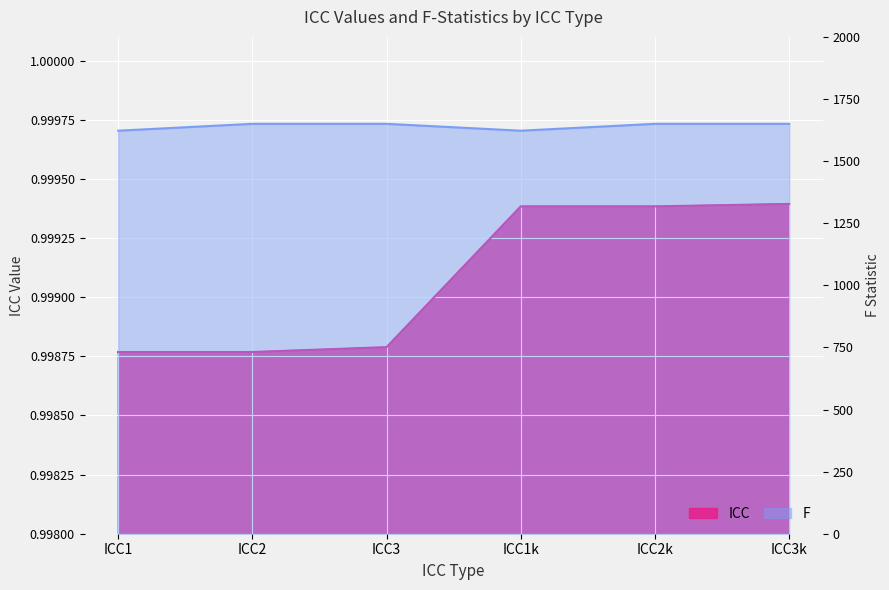

What is the label of the 6th point from the left?

ICC3k